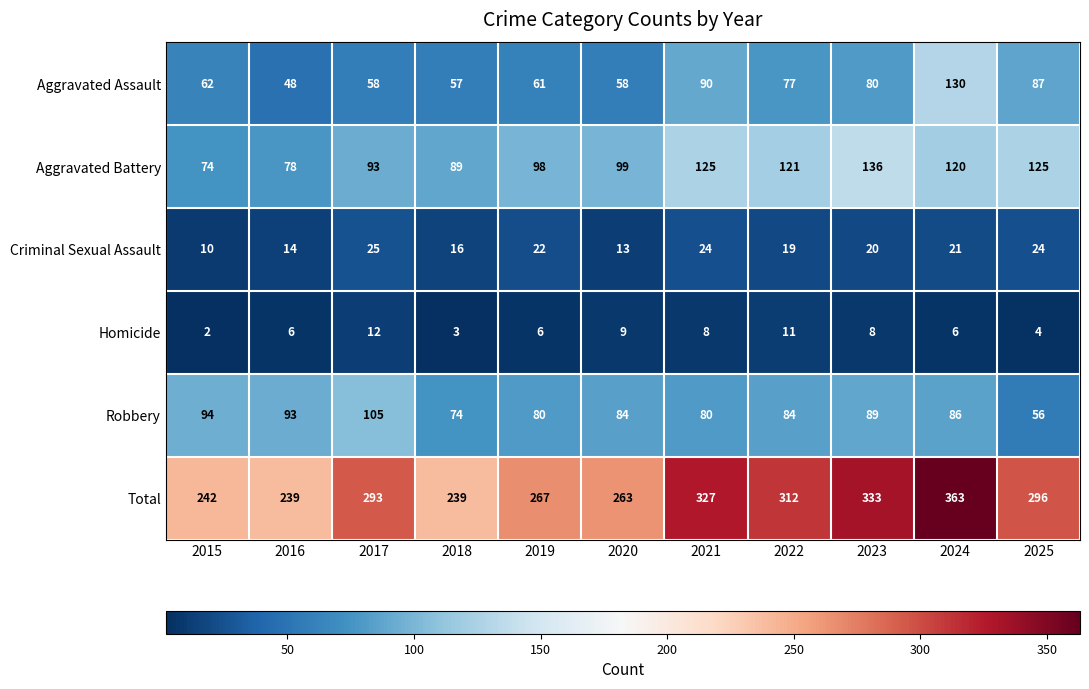

At how many categories does at least one series exceed 274?

6